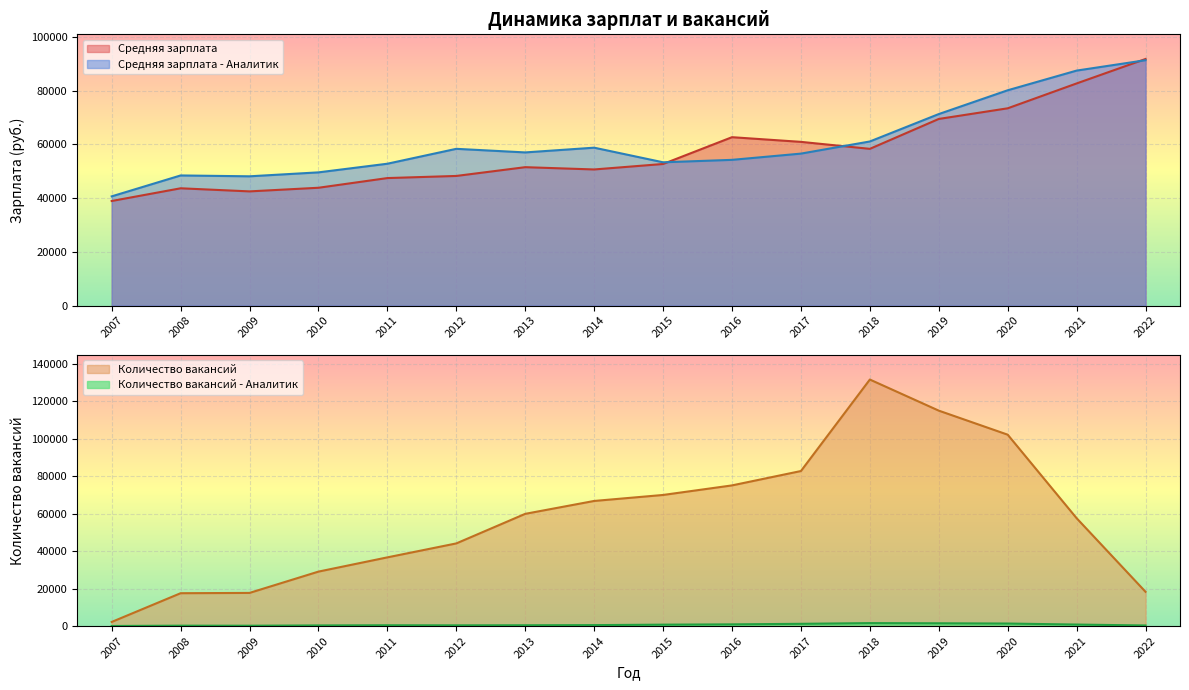

Between which two adjacent categories do Количество вакансий and Средняя зарплата first intersect?

2012 and 2013